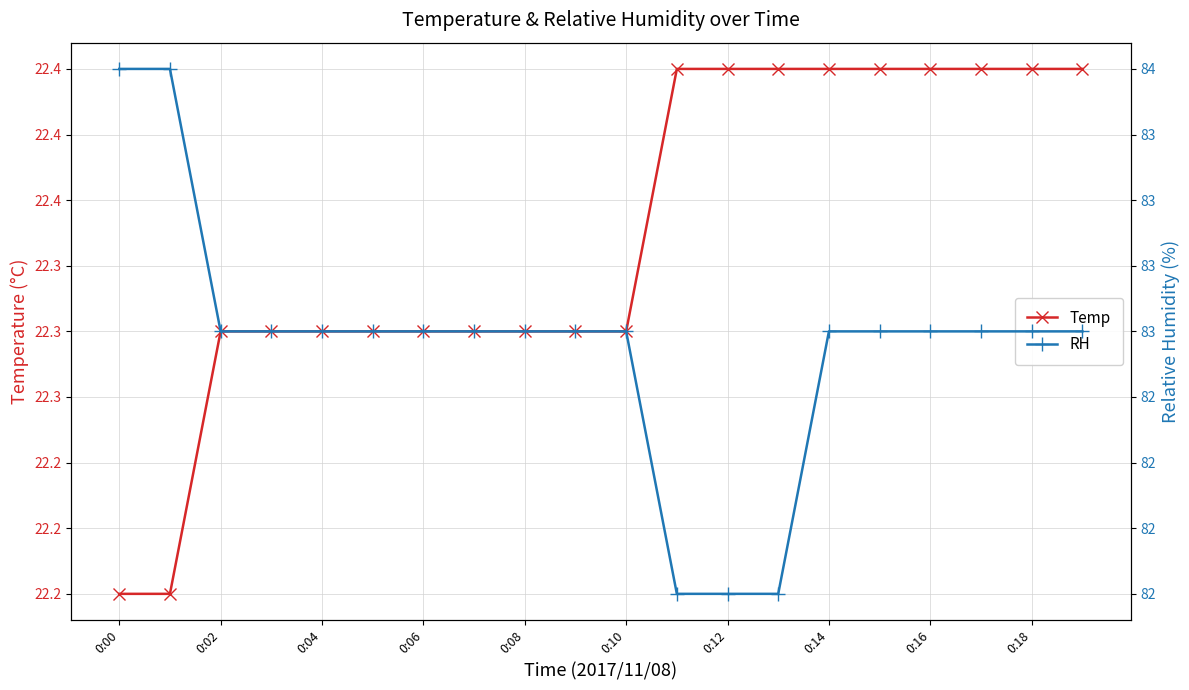

At which label does RH reach its peak?

0:00